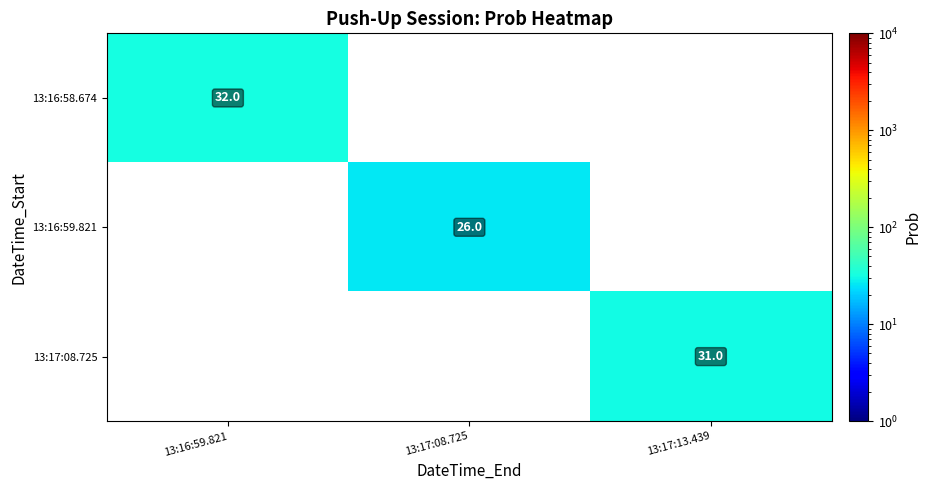

The value of 13:16:59.821 at 13:17:08.725 is 26. True or false?

True